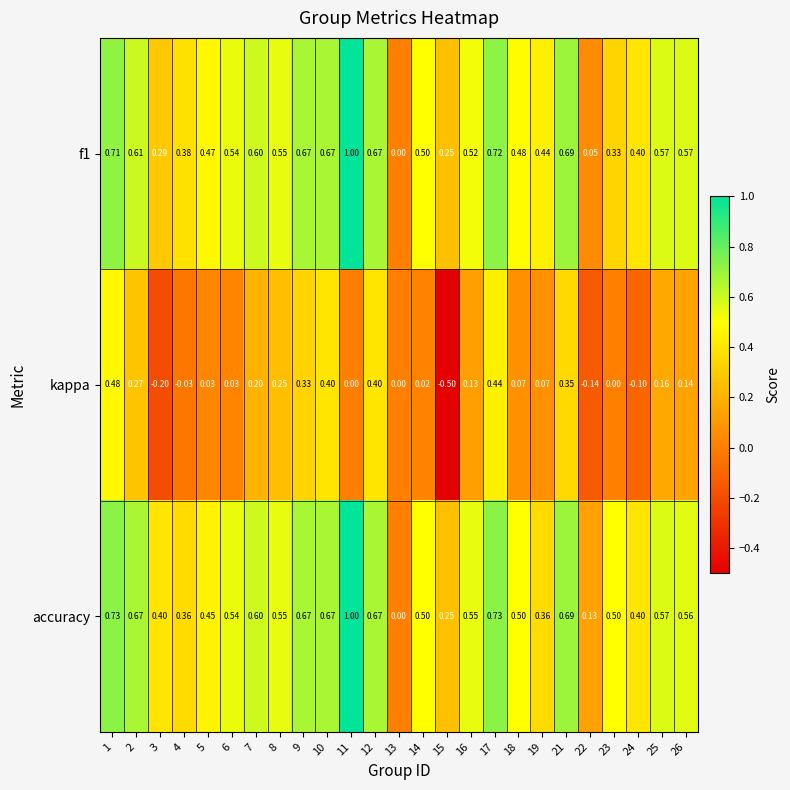

Count the number of categories in the chart.

25